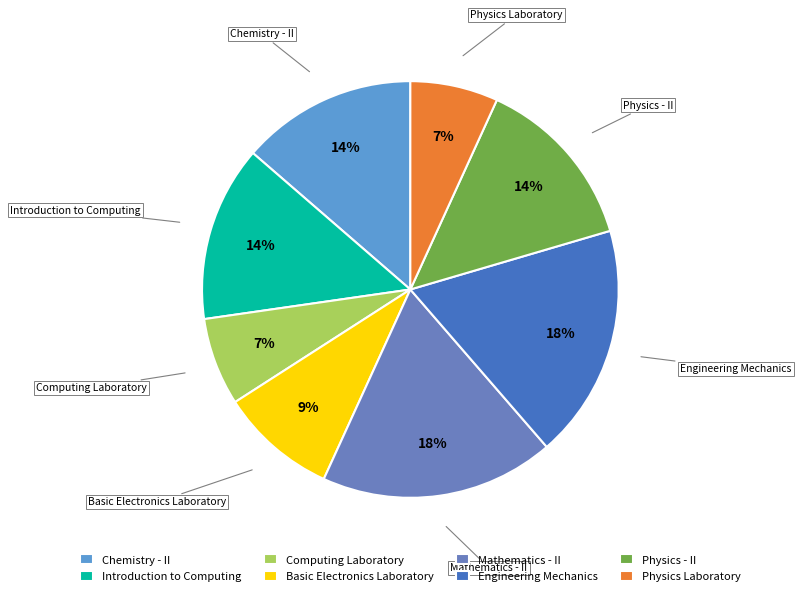

To the nearest percent, what portion does Basic Electronics Laboratory represent?

9%